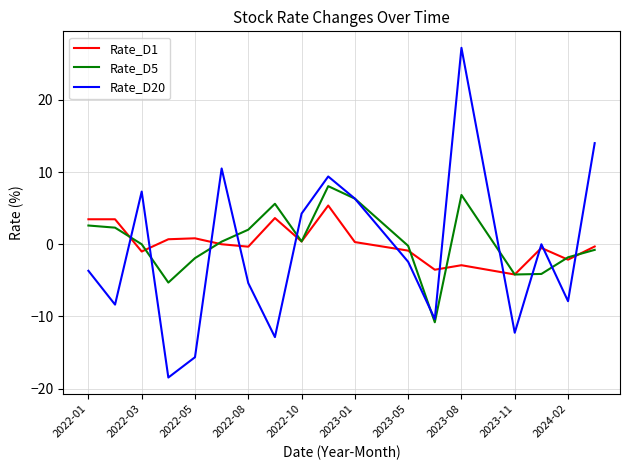

List the series in order of their peak value, lowest first.

Rate_D1, Rate_D5, Rate_D20